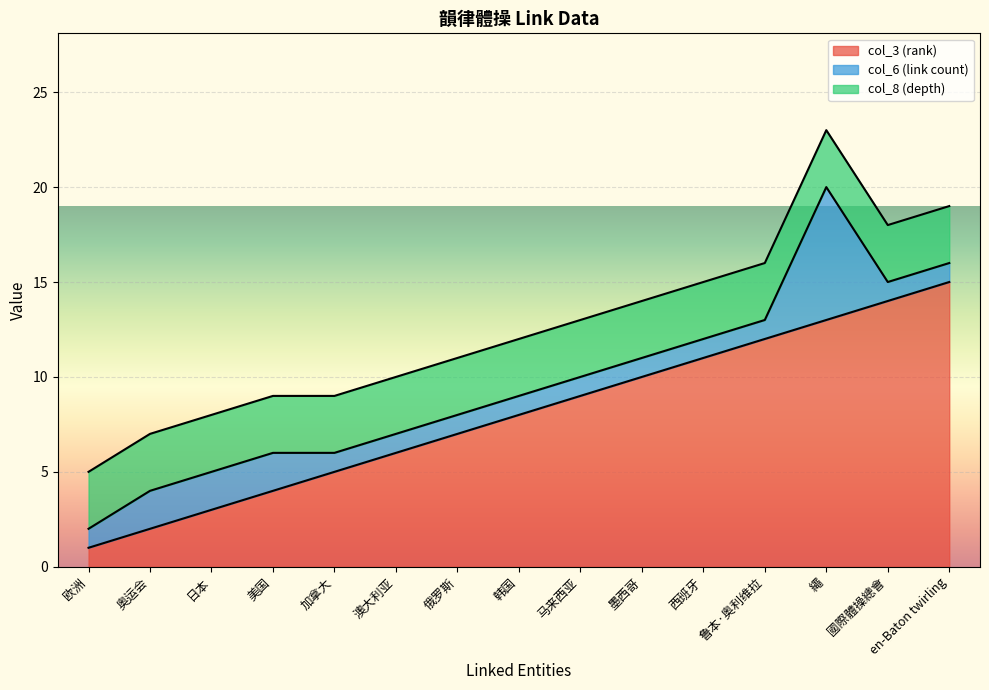

True or false: col_3 (rank) and col_6 (link count) cross at least once.

False